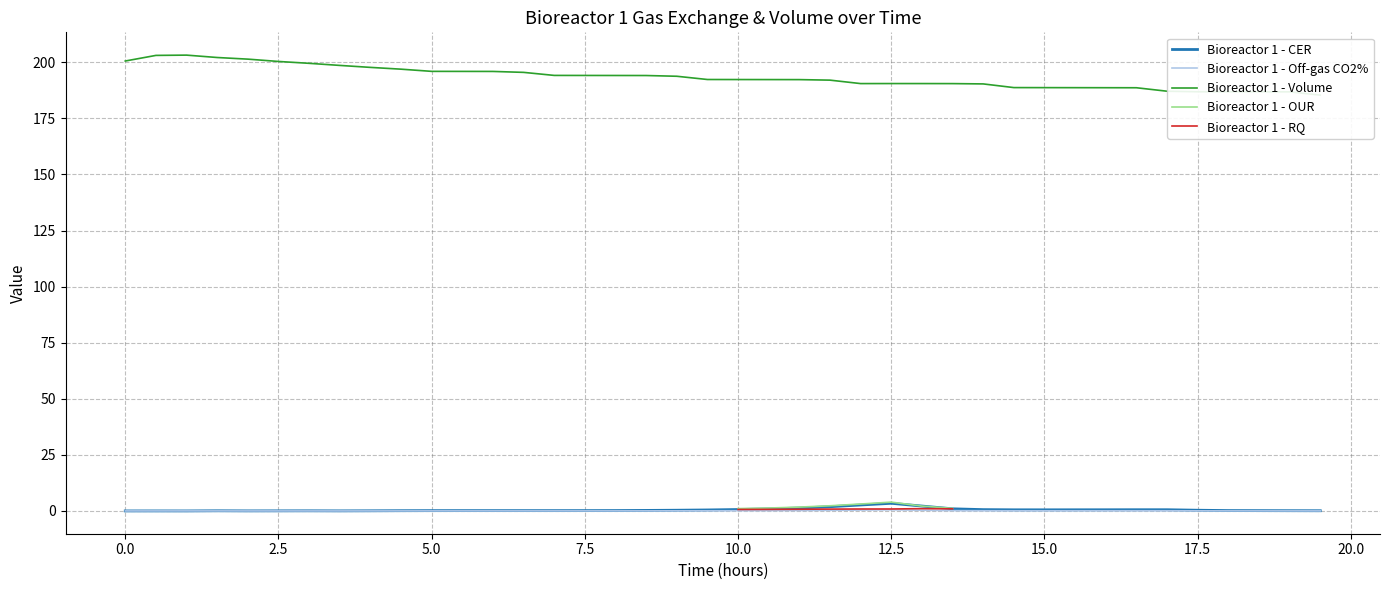

The Bioreactor 1 - Off-gas CO2% series shows 0.0 at 17.5. True or false?

True